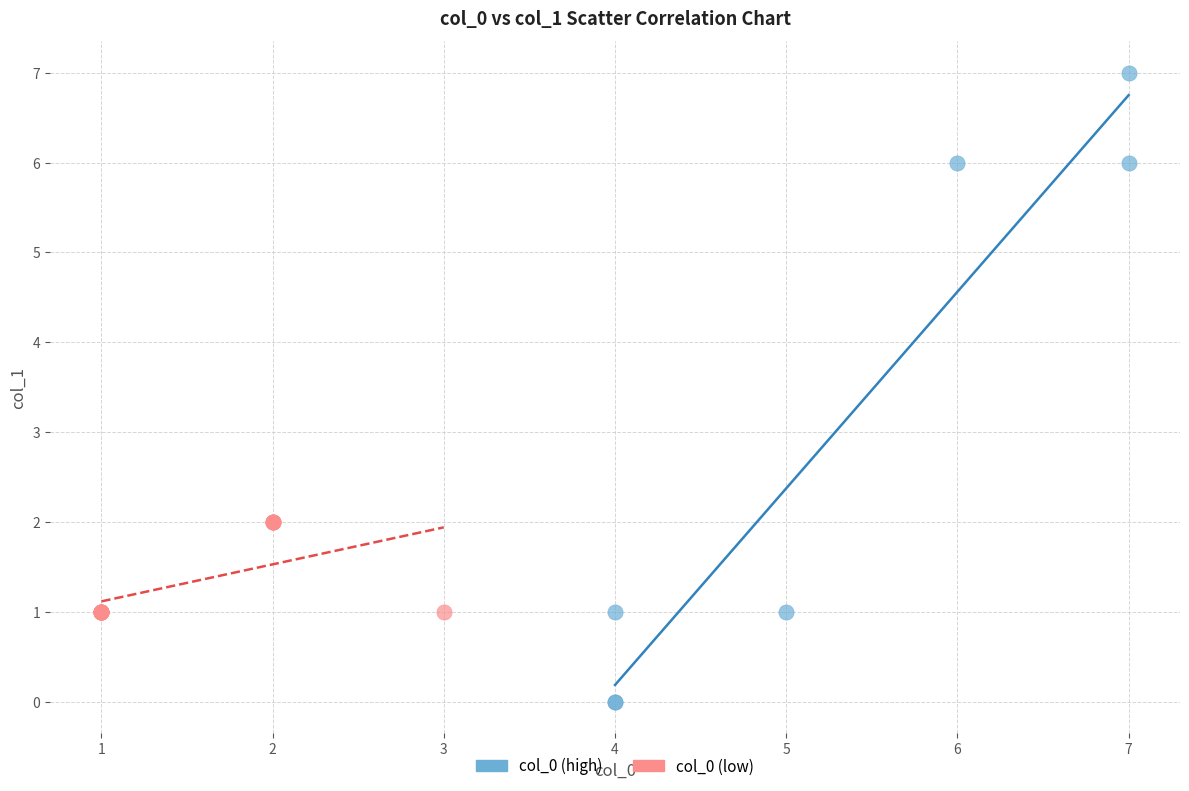

Which series contains the lowest Y value?

col_0 (high)